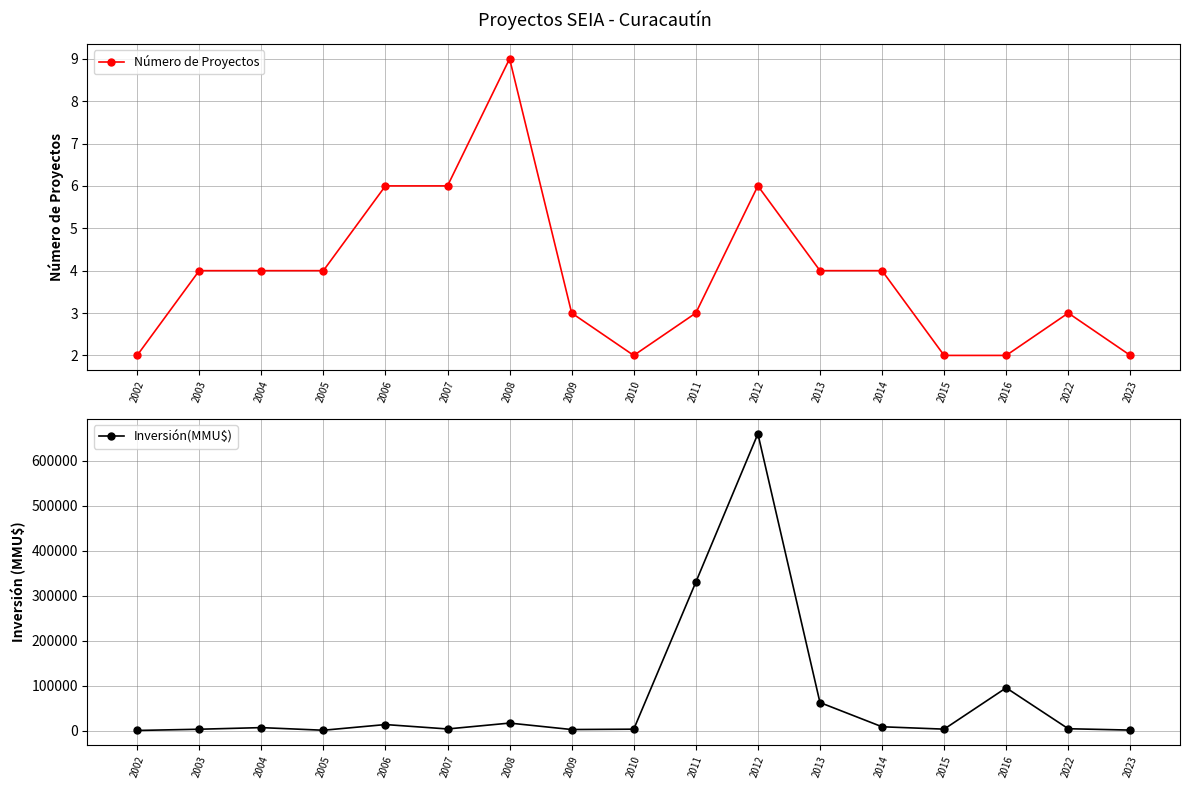

Which category has the highest value across all series?

2012